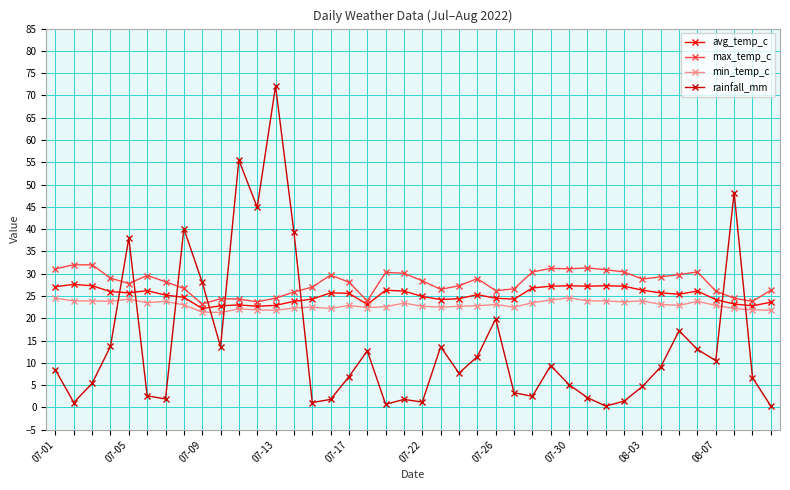

True or false: min_temp_c has more than 1 interior local peaks.

True